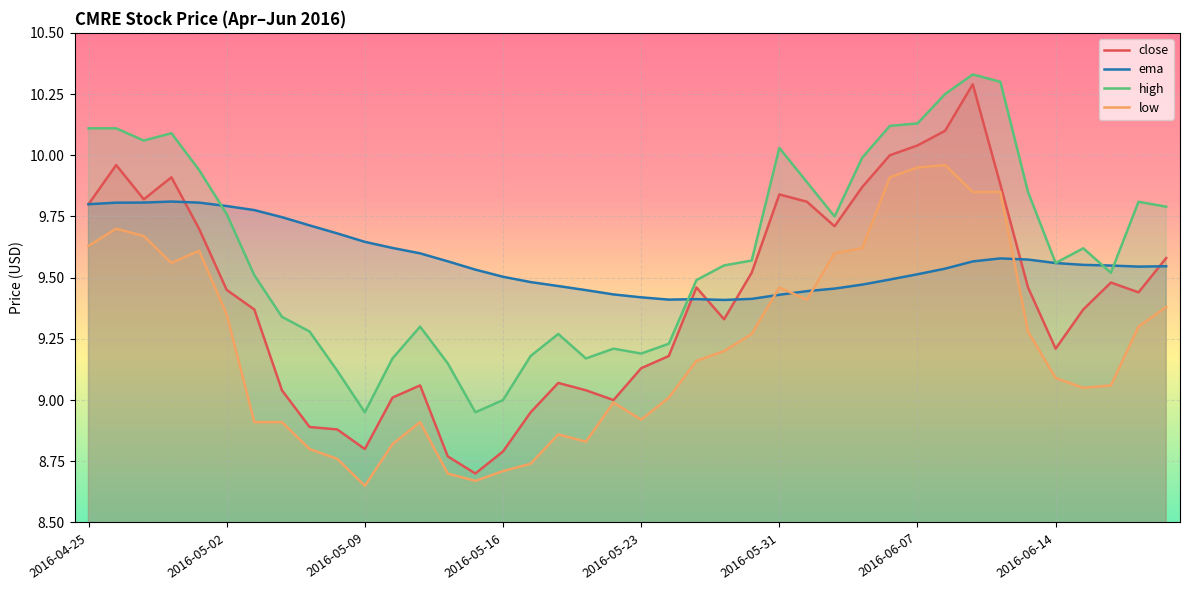

What is the difference between the second highest and minimum values in the low series?

1.3